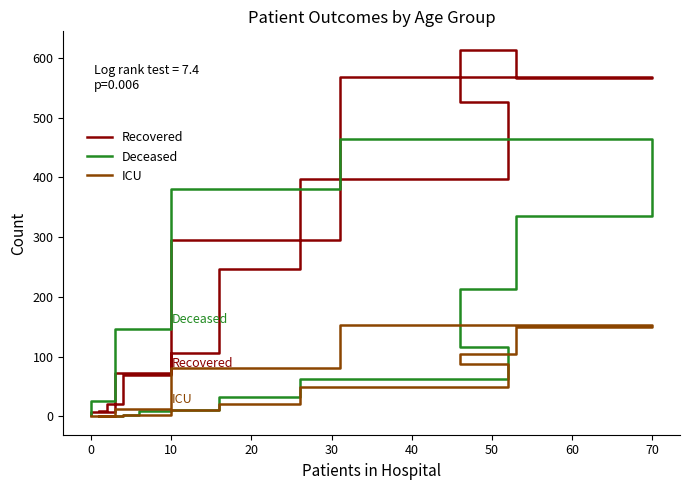

How many lines are shown in the chart?

3